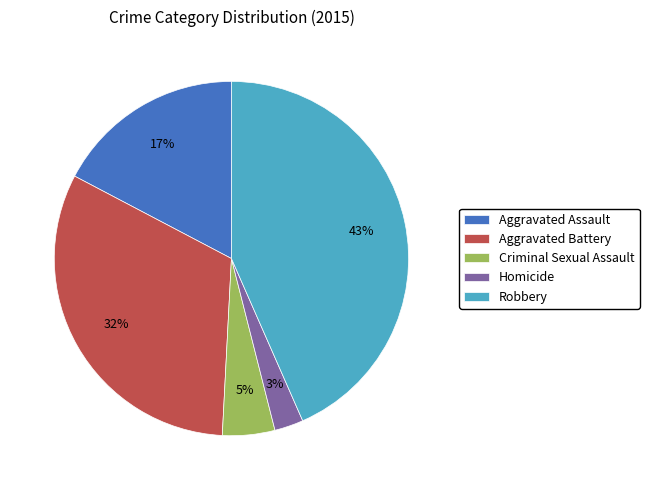

To the nearest percent, what portion does Aggravated Battery represent?

32%